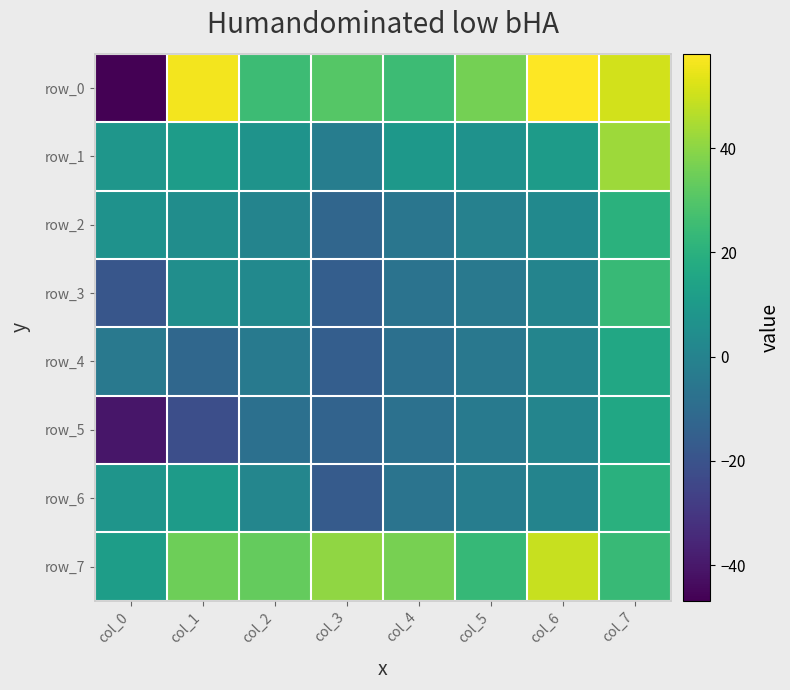

Rank the series by their maximum value, from highest to lowest.

row_0, row_7, row_1, row_3, row_2, row_6, row_4, row_5